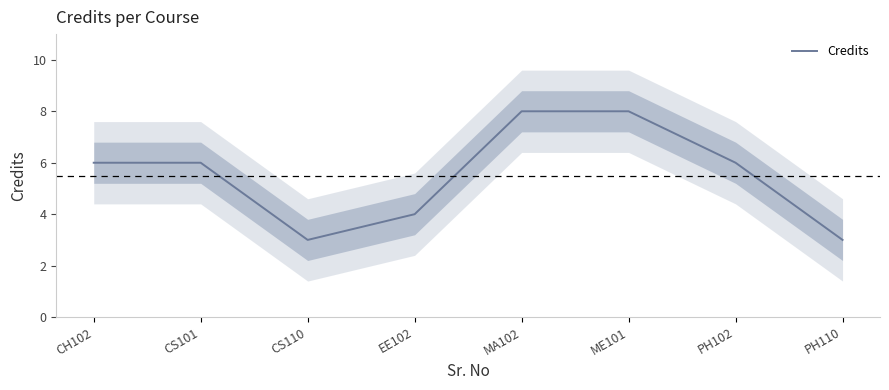

How many values exceed 6?

2